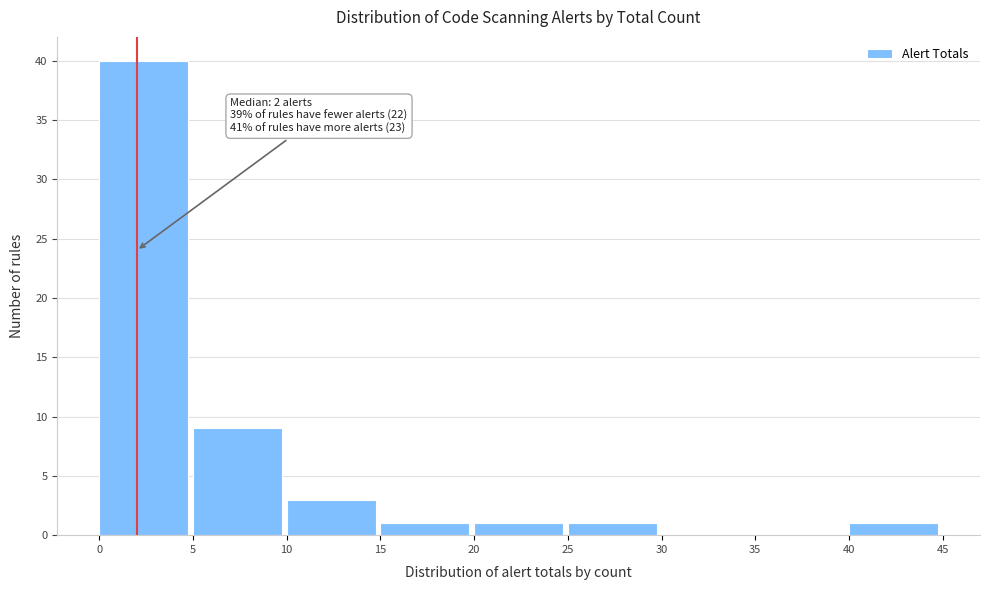

Which range on the x-axis has the tallest bar?

0 to 5